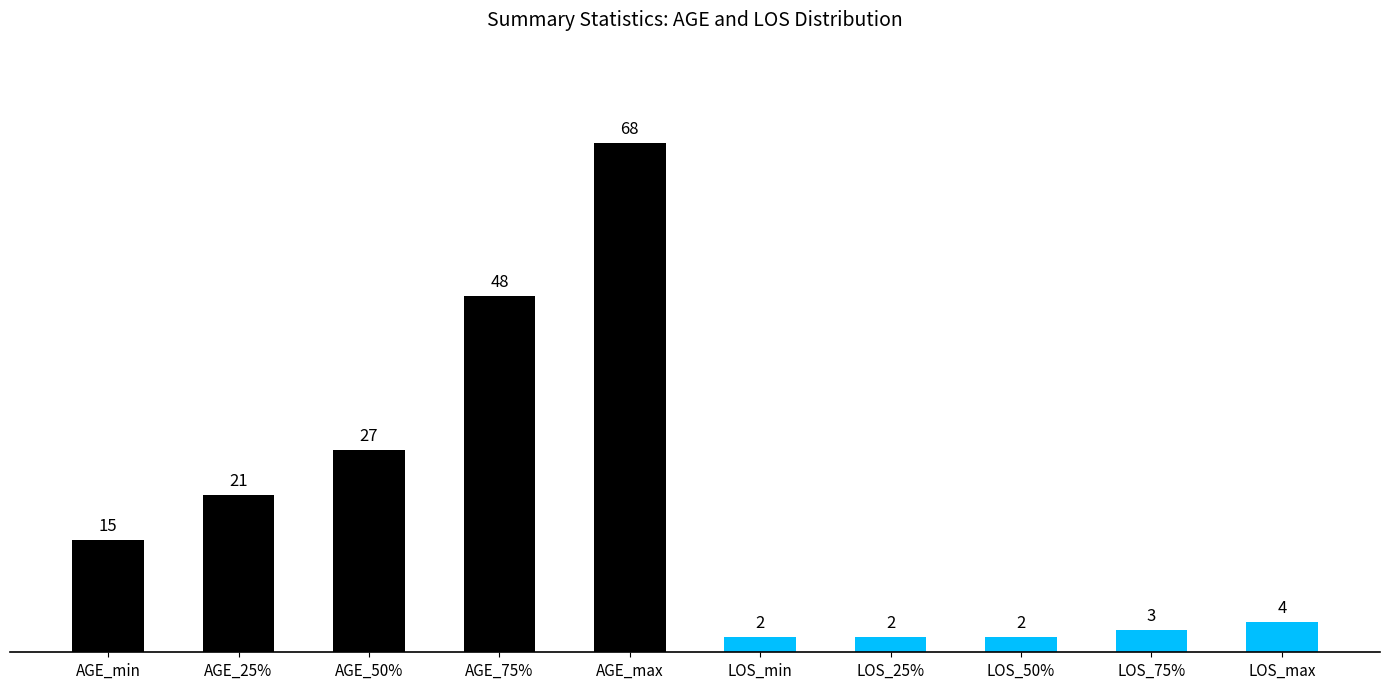

What is the approximate value at AGE_max?

68.0